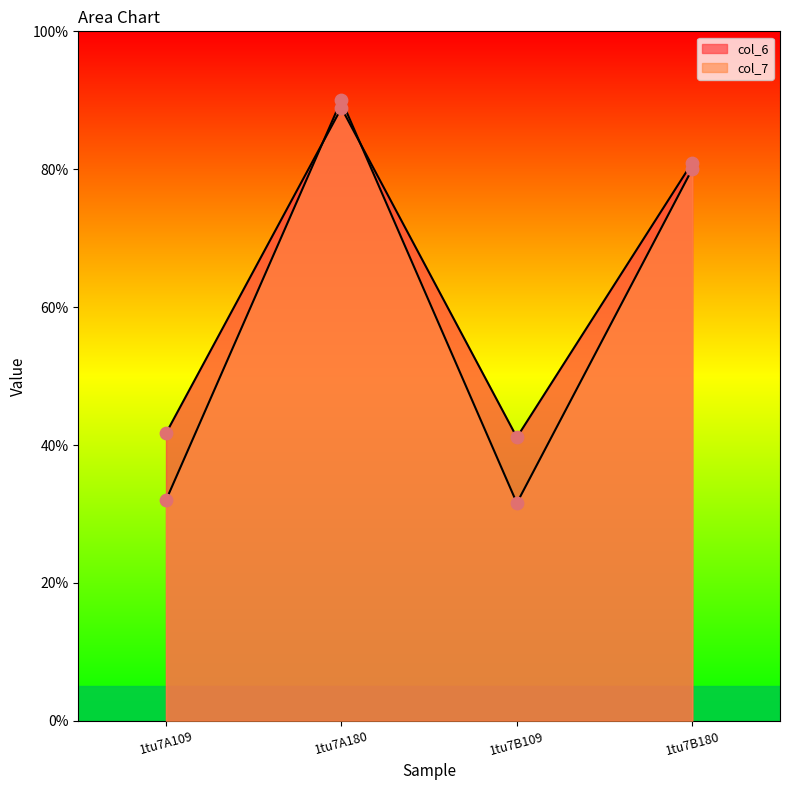

What are all the series names shown in the legend?

col_6, col_7